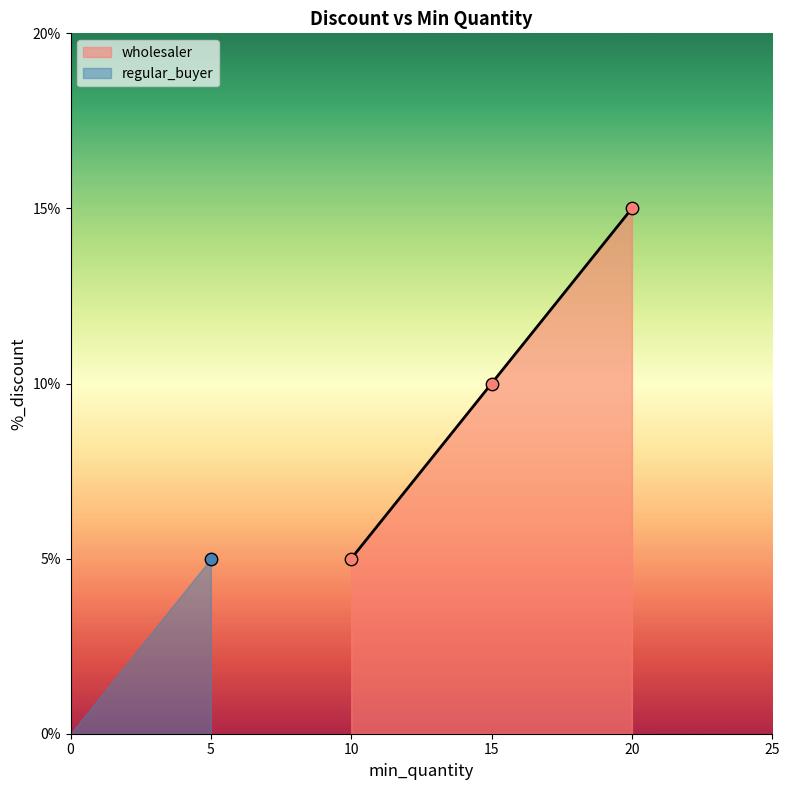

At which label does wholesaler reach its peak?

20